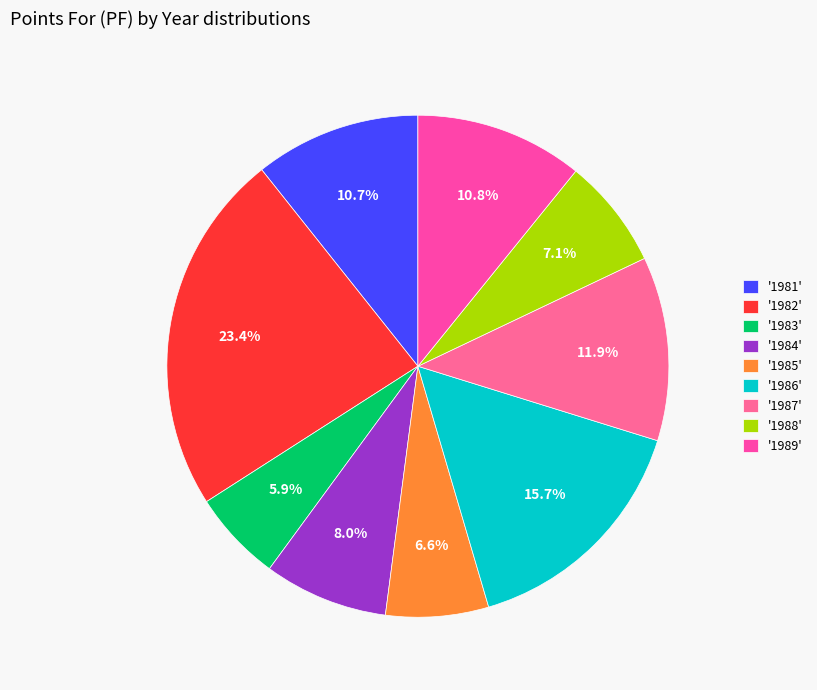

Count the number of slices in the pie.

9